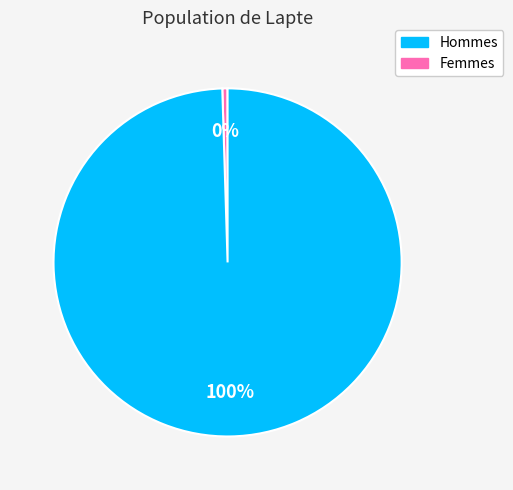

Count the number of slices in the pie.

2